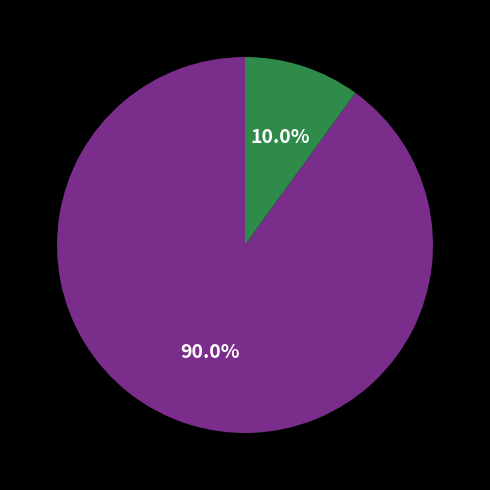

Does any single category account for the majority?

Yes